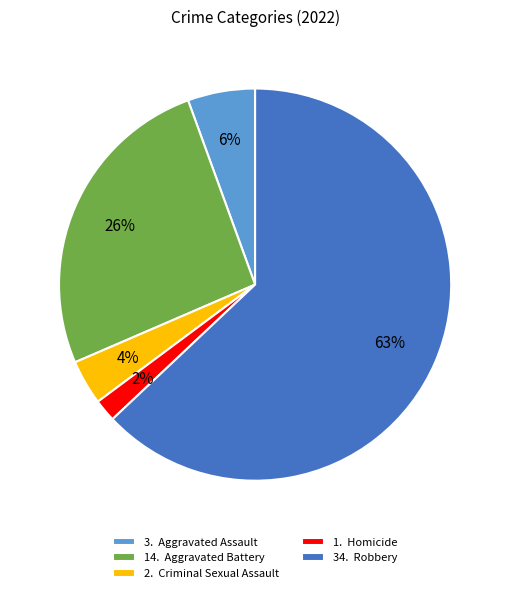

How many slices are in this pie chart?

5